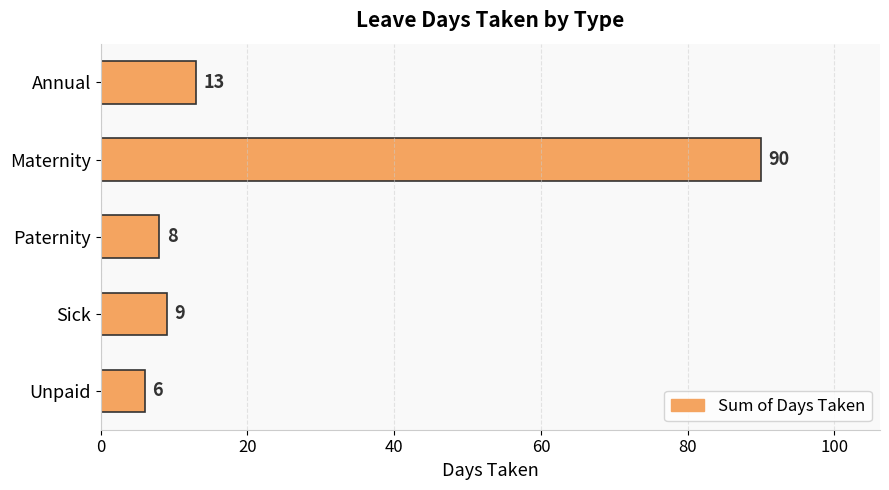

Approximately how many times larger is the value at Sick compared to Paternity?

1.1